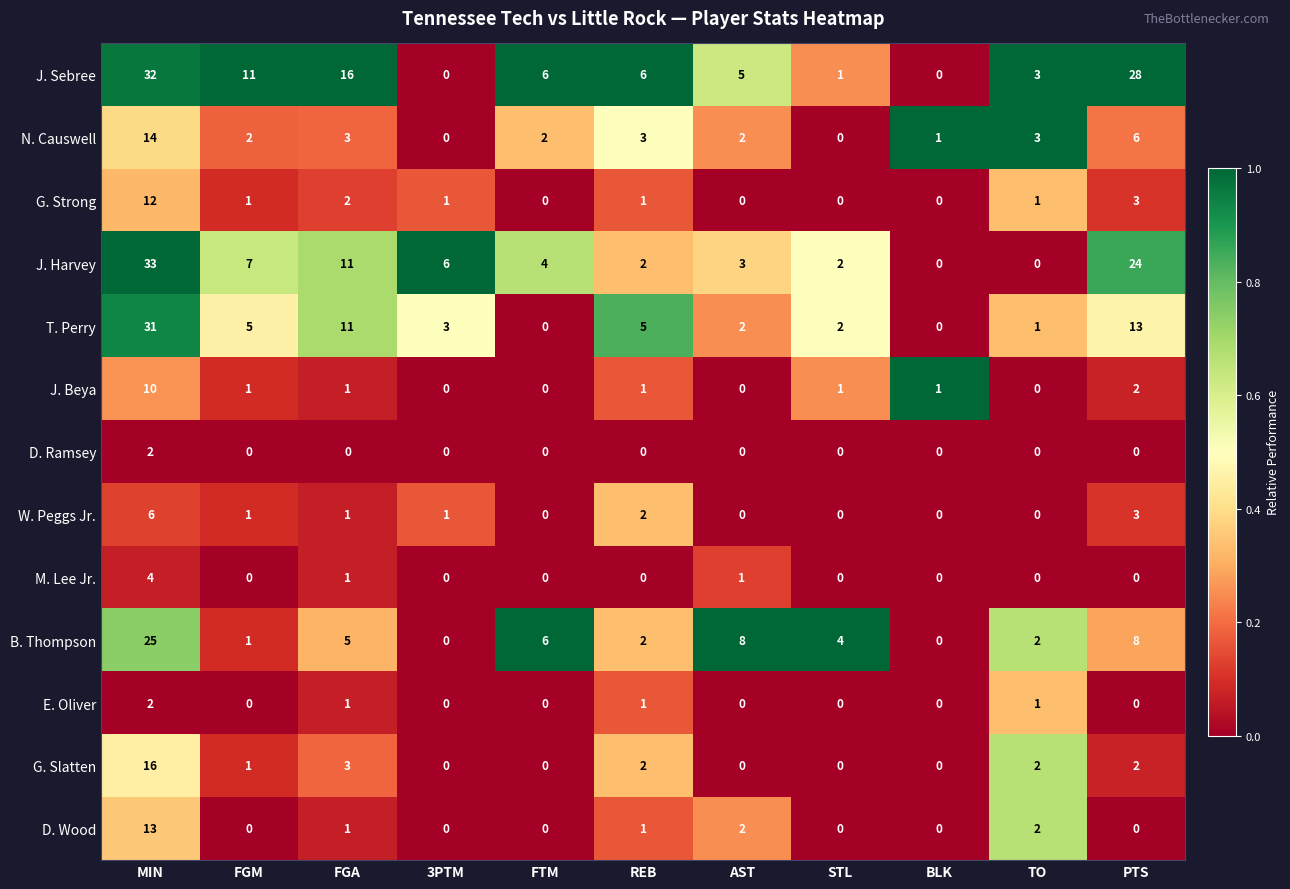

Which series has the largest range (max minus min)?

J. Harvey